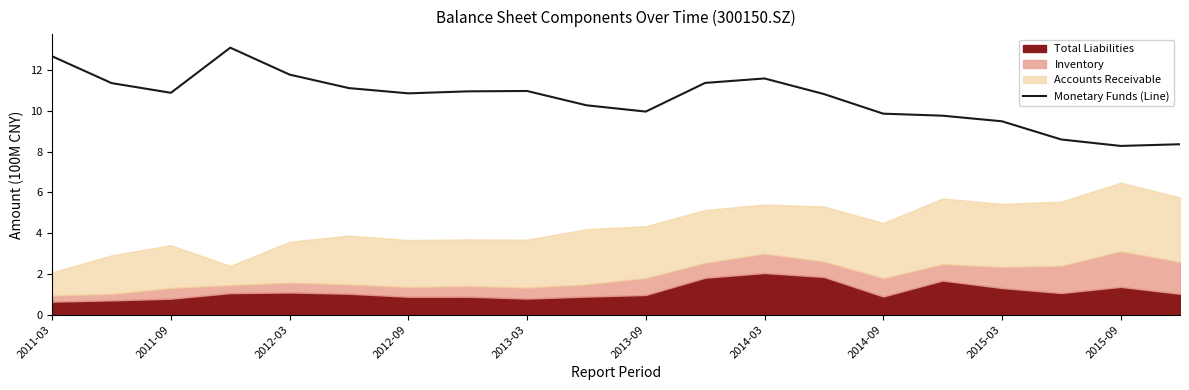

How many interior local valleys (lower than both neighbors) does the data have?

4